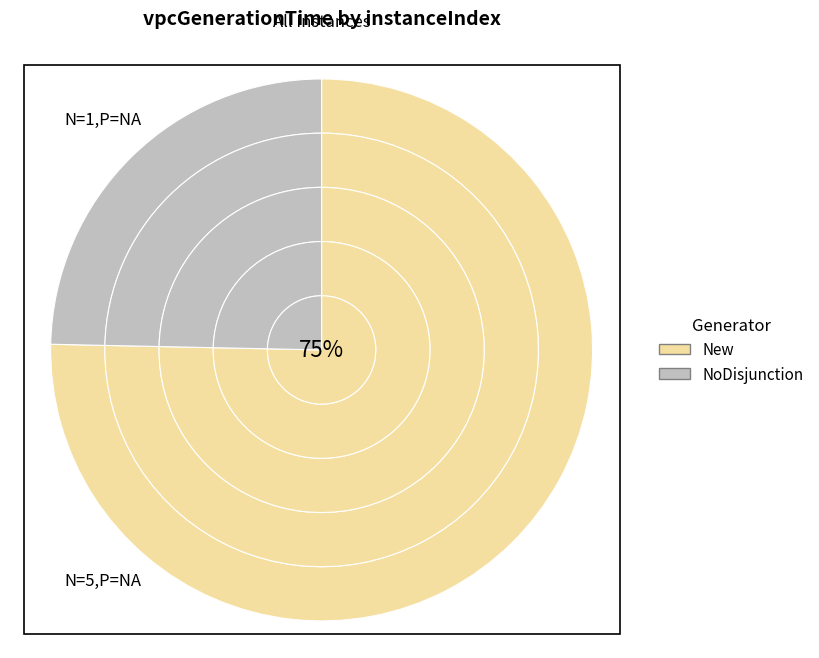

Does any single category account for the majority?

Yes